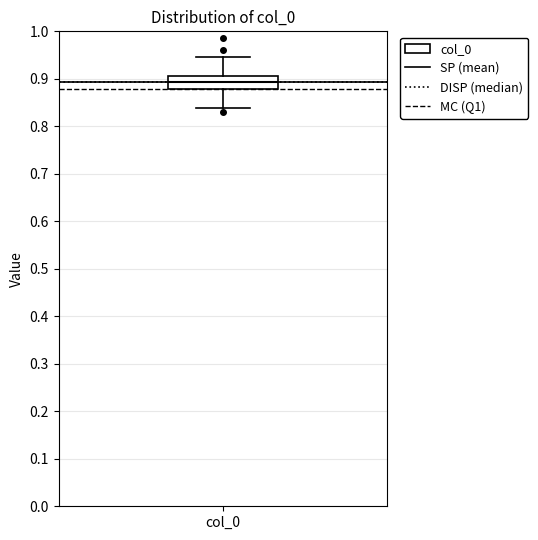

Transcribe this box plot: give where the median line is, the range the box spans, and where the two whiskers end, as read against the y-axis. The values are not printed on the chart, so give them approximately, as read against the axis.

median 0.89, box 0.88 to 0.91, whiskers 0.84 to 0.95